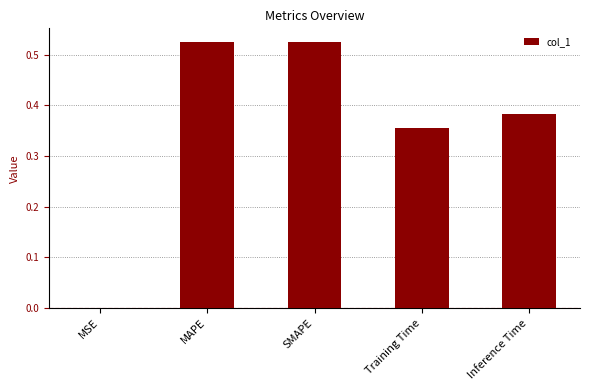

The value at MAPE is 0.1. True or false?

False